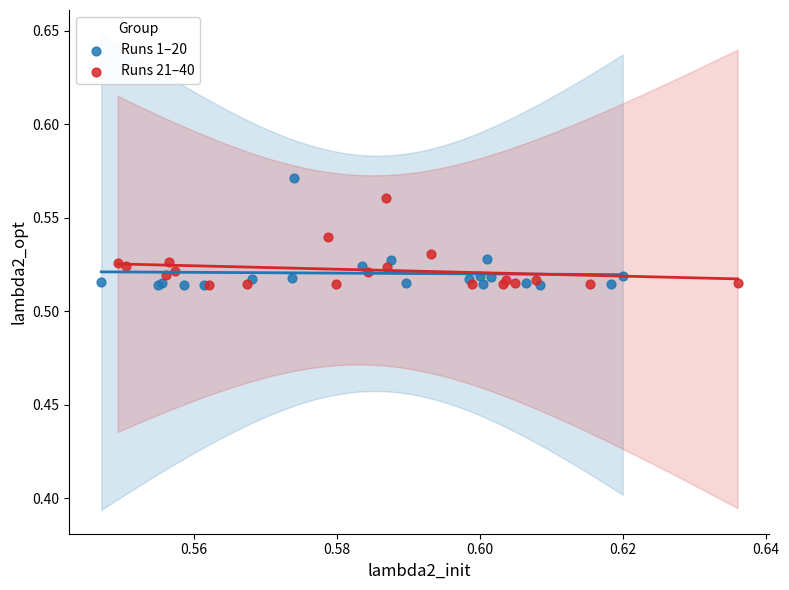

What are all the series names shown in the legend?

Runs 1–20, Runs 21–40